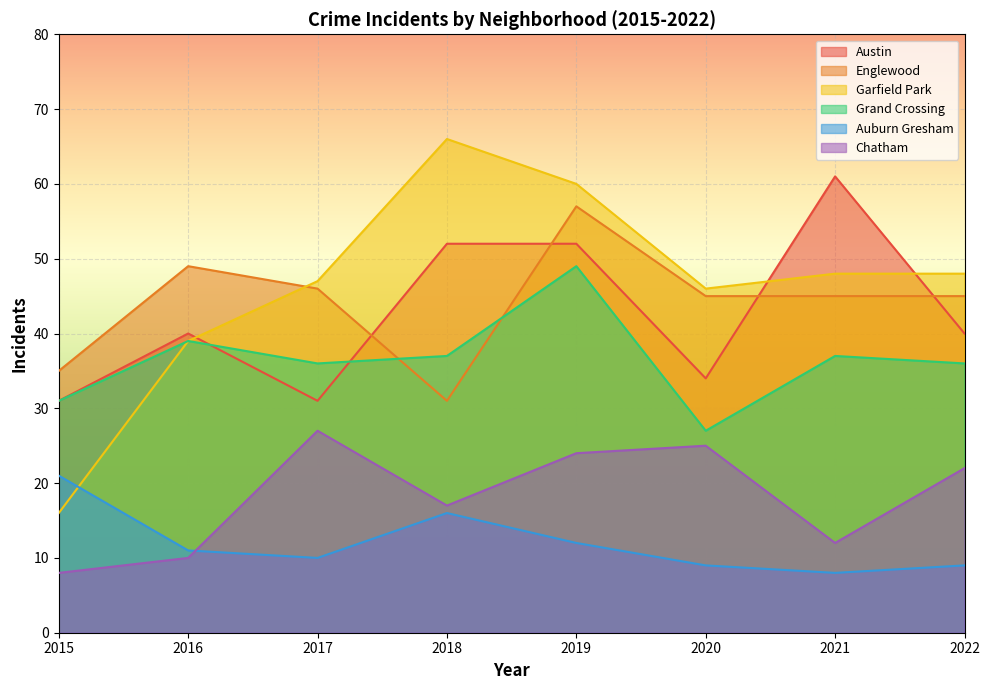

What value does the Auburn Gresham series have at 2017?

10